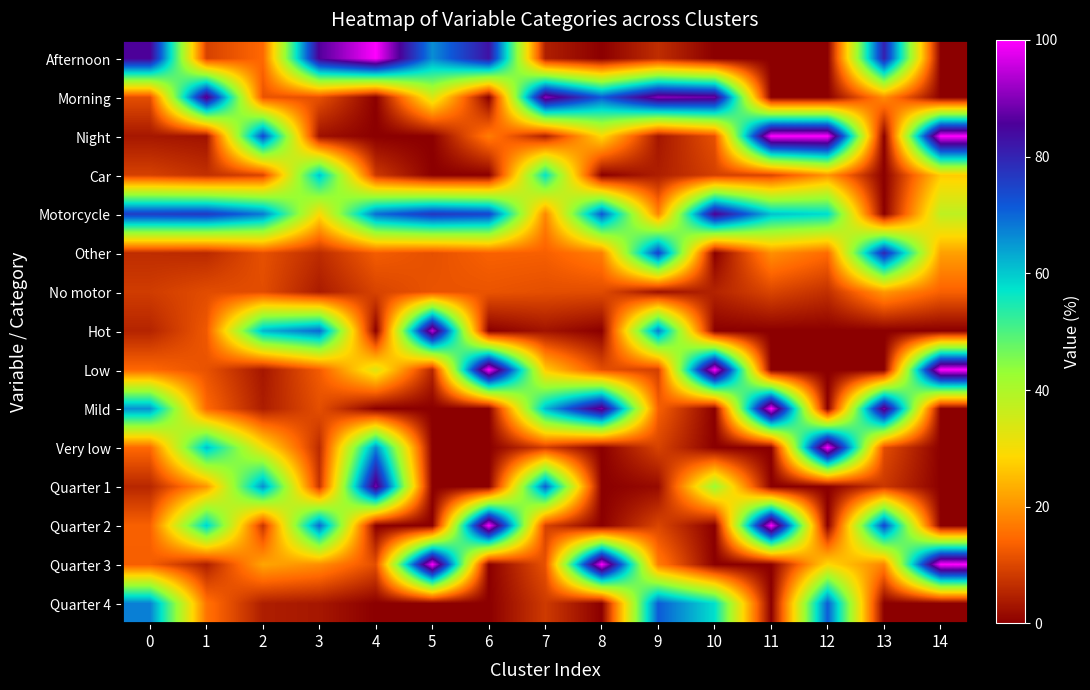

At which category does the chart reach its minimum across all series?

8